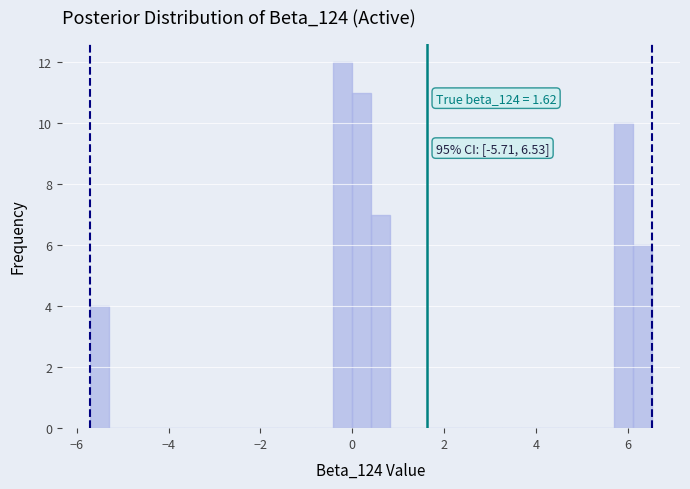

Around what value on the x-axis is the tallest bar? Give the approximate position of its centre, as read against the axis.

-0.2